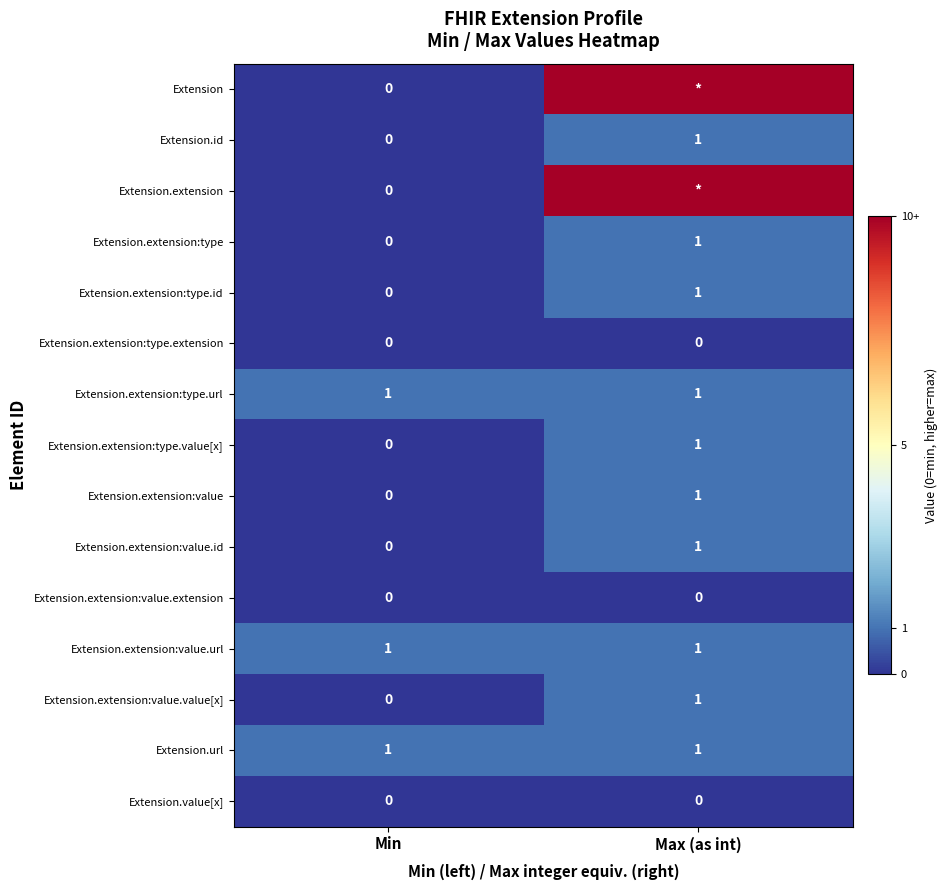

At which category is the sum across all series the highest?

Max (as int)